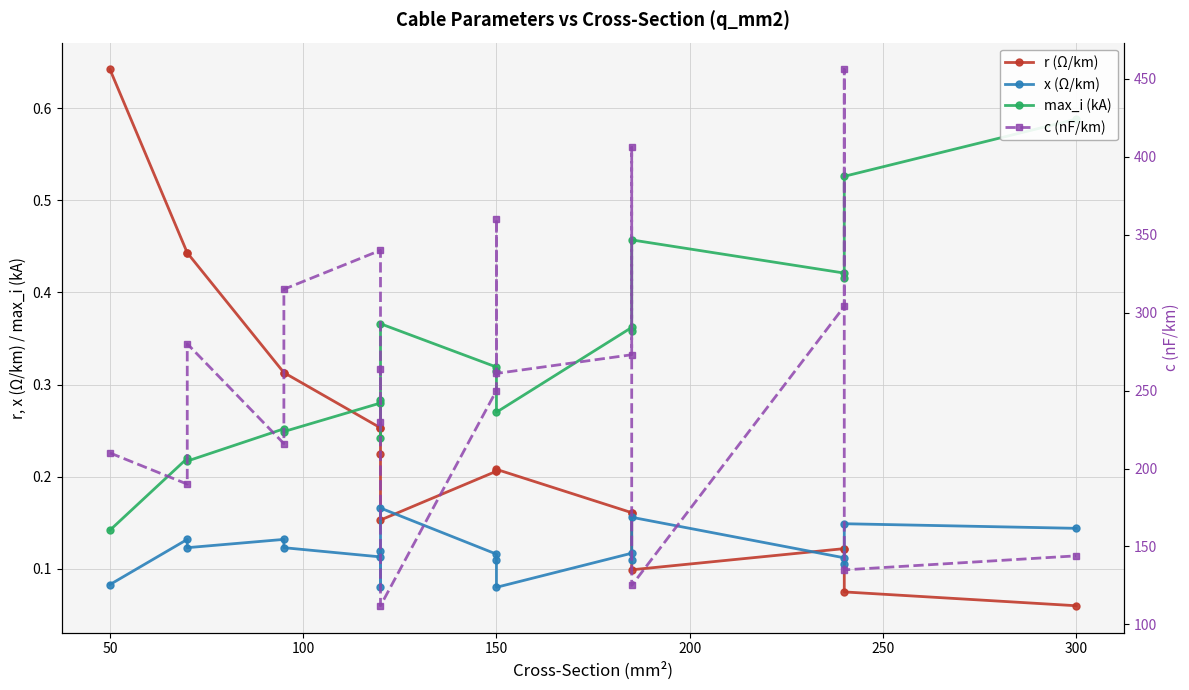

Which series has the largest total across all categories?

c (nF/km)